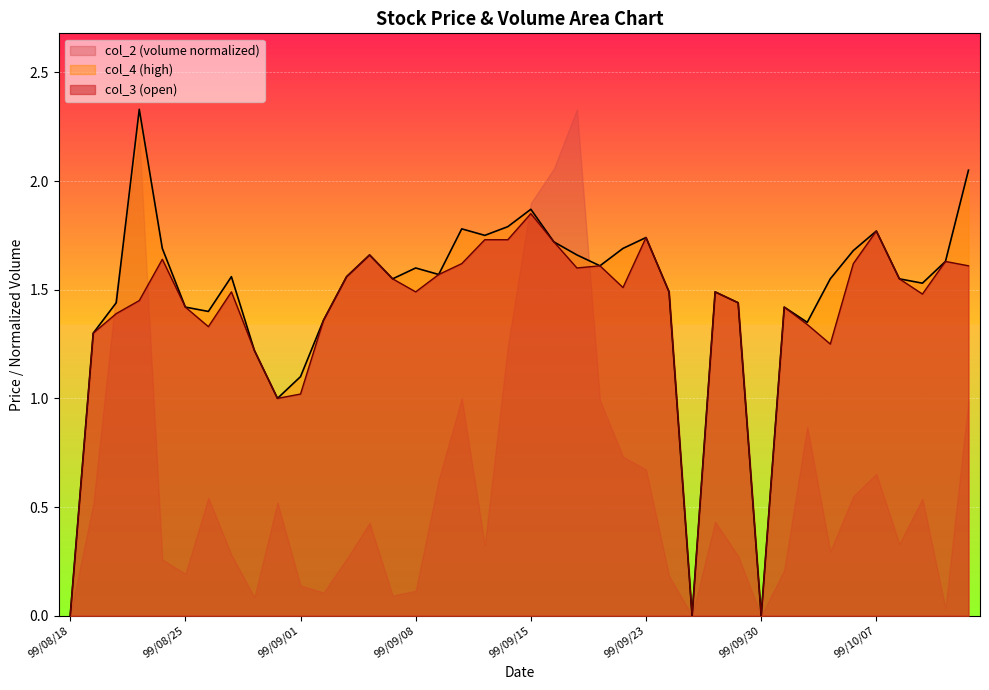

True or false: col_3 (open) has a value of 1.0 at 99/08/18.

False